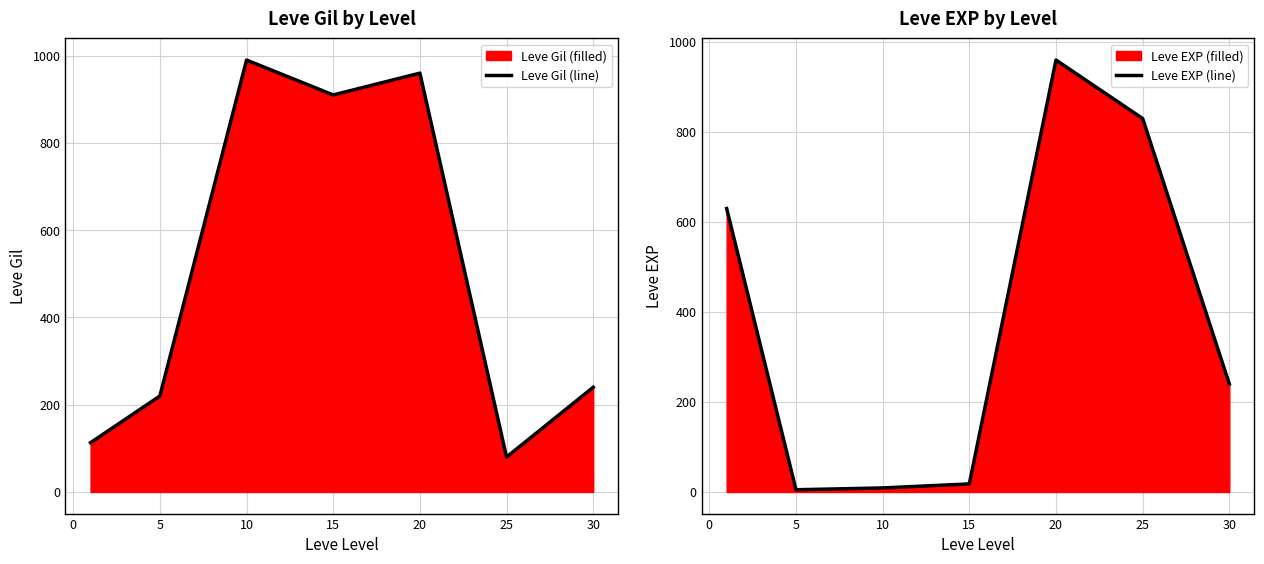

Rank the series by their average value, from highest to lowest.

Leve Gil (line), Leve EXP (line)